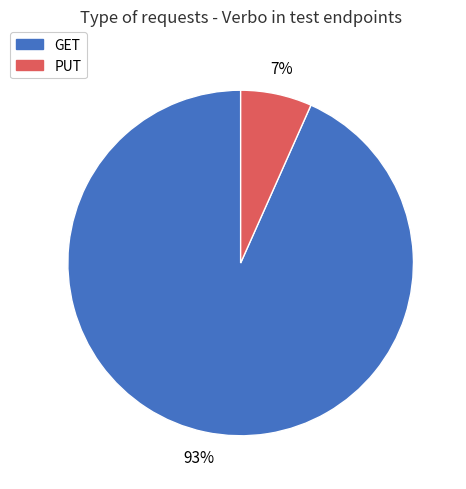

What percentage is the GET slice, to the nearest percent?

93%